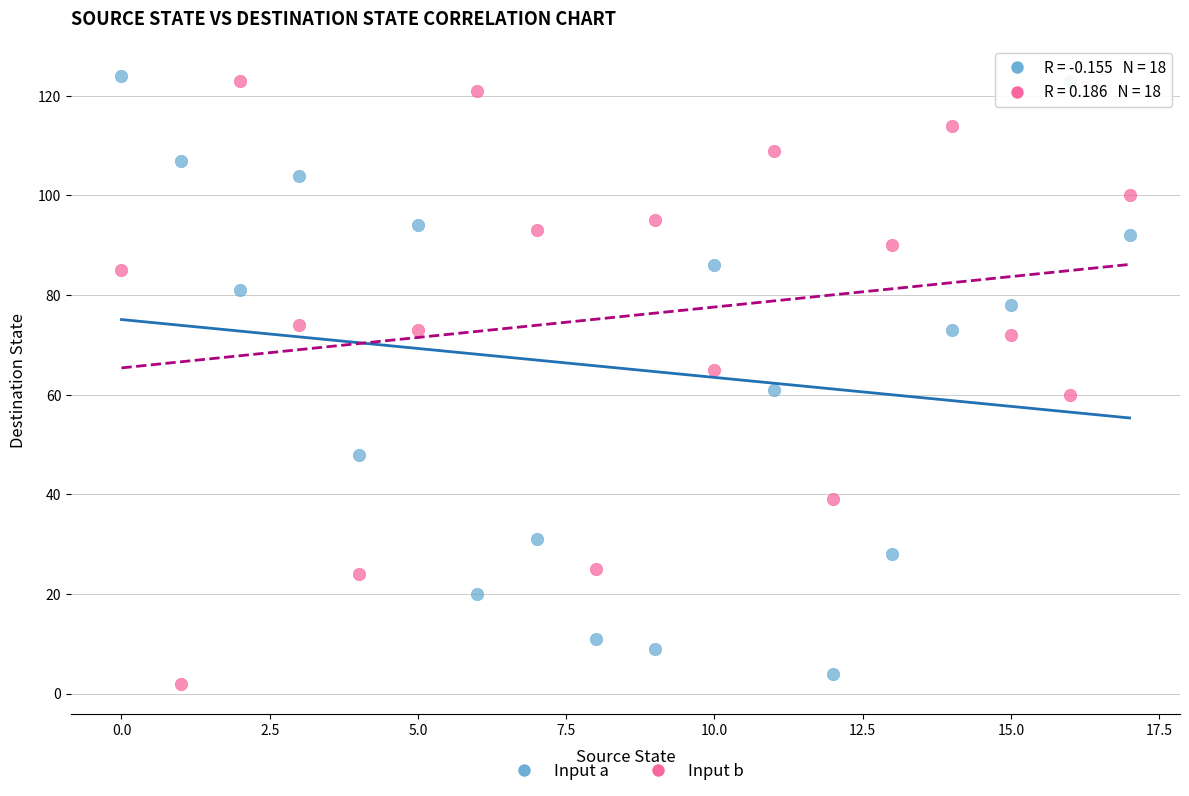

Across all data points, what is the range of Y values (max minus min)?

122